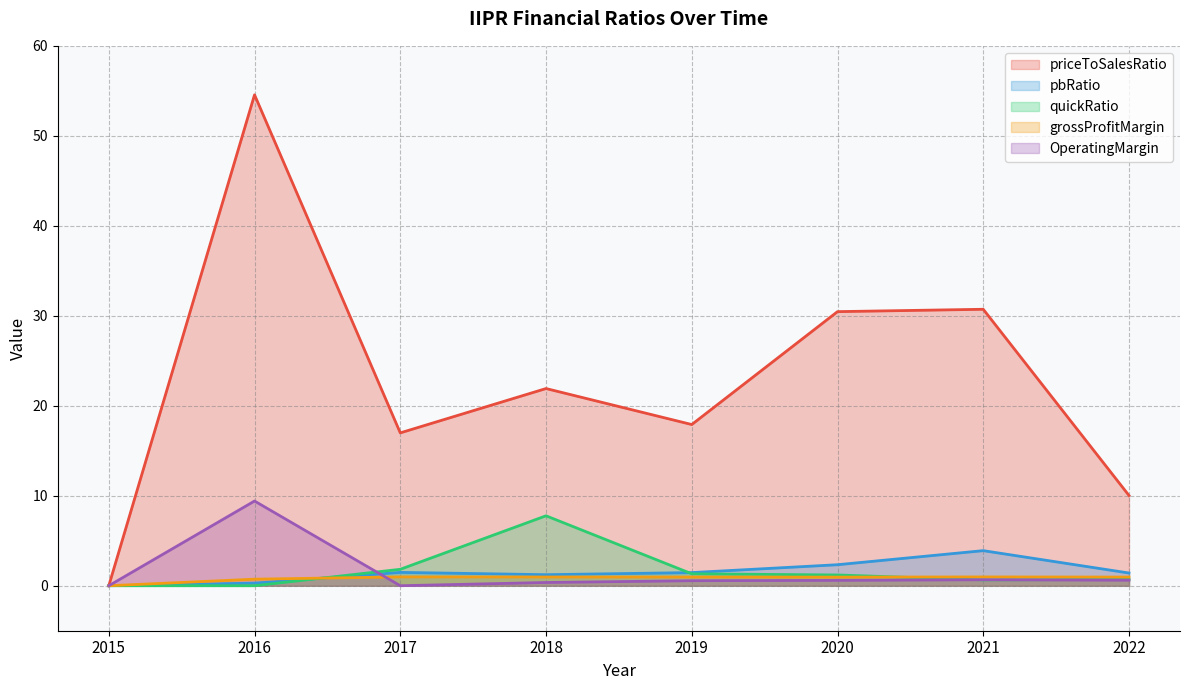

What is the total value across all series at 2022?

13.7